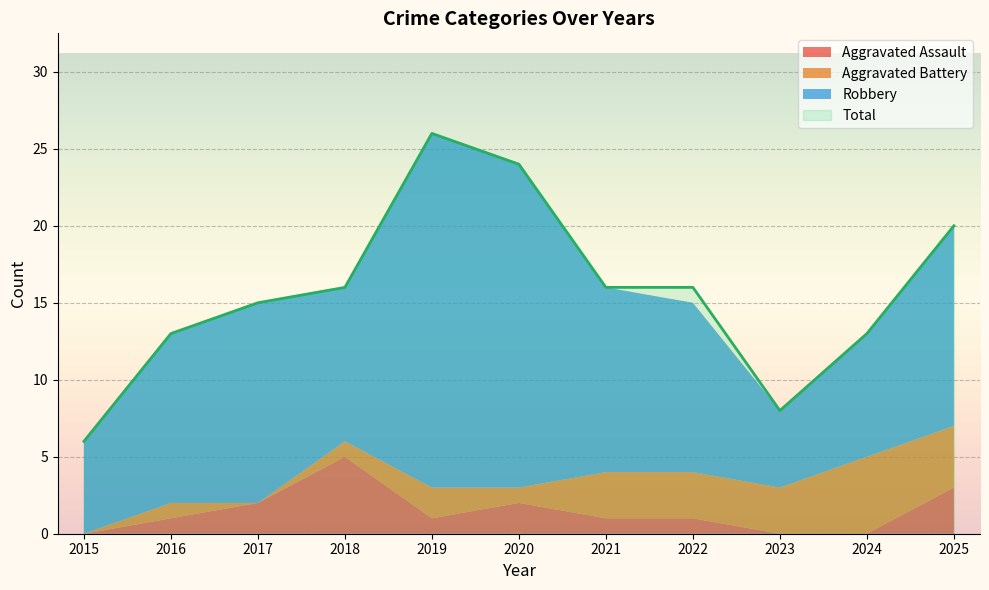

The Total series shows 6 at 2015. True or false?

True